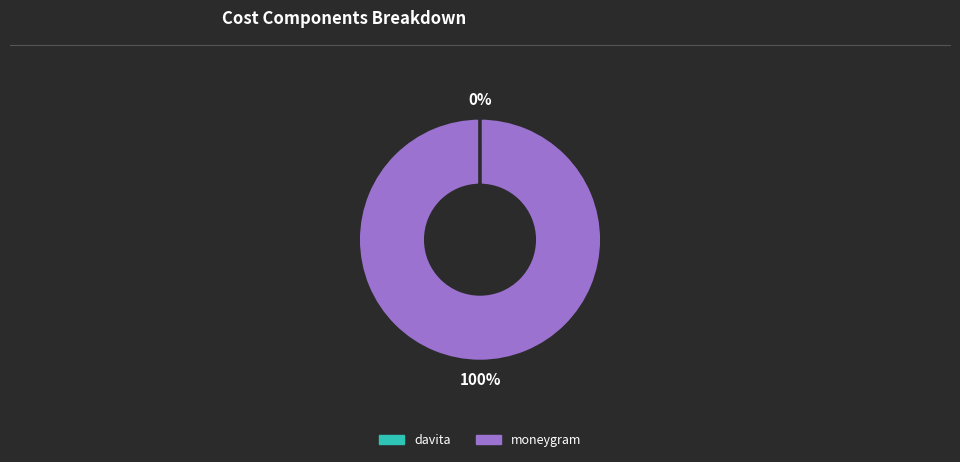

To the nearest percent, what is the difference between the largest and smallest slice percentages?

100%